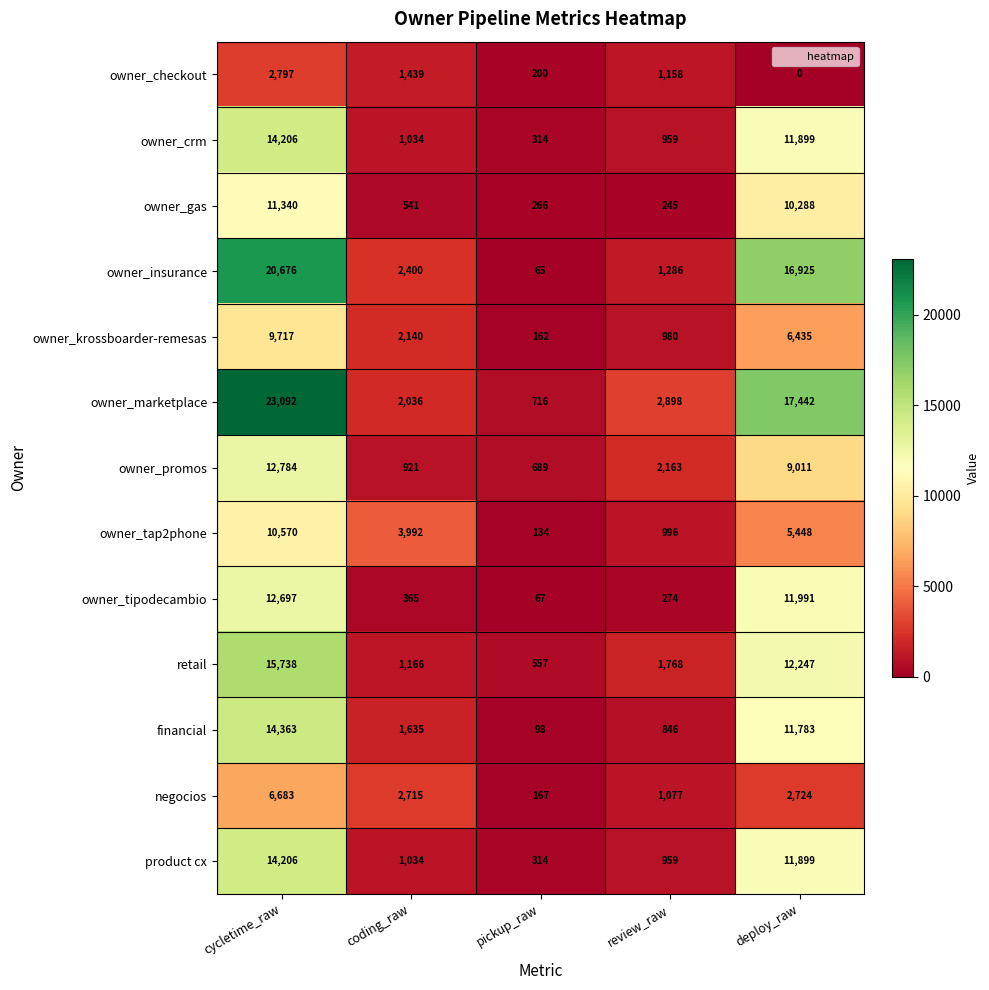

What is the total value across all series at pickup_raw?

3749